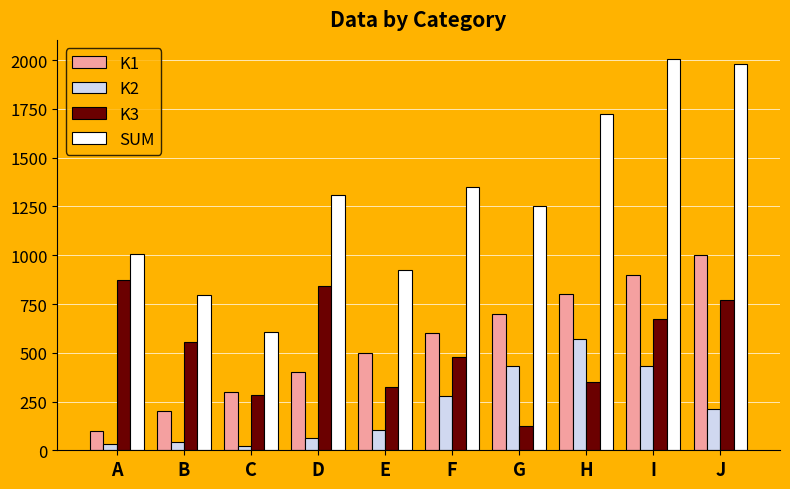

Which series changed the most between G and H?

SUM